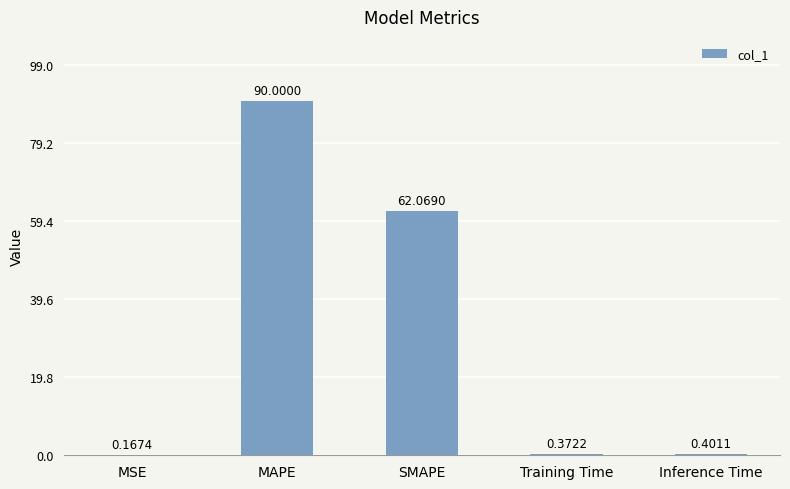

Which label corresponds to the largest value in the chart?

MAPE